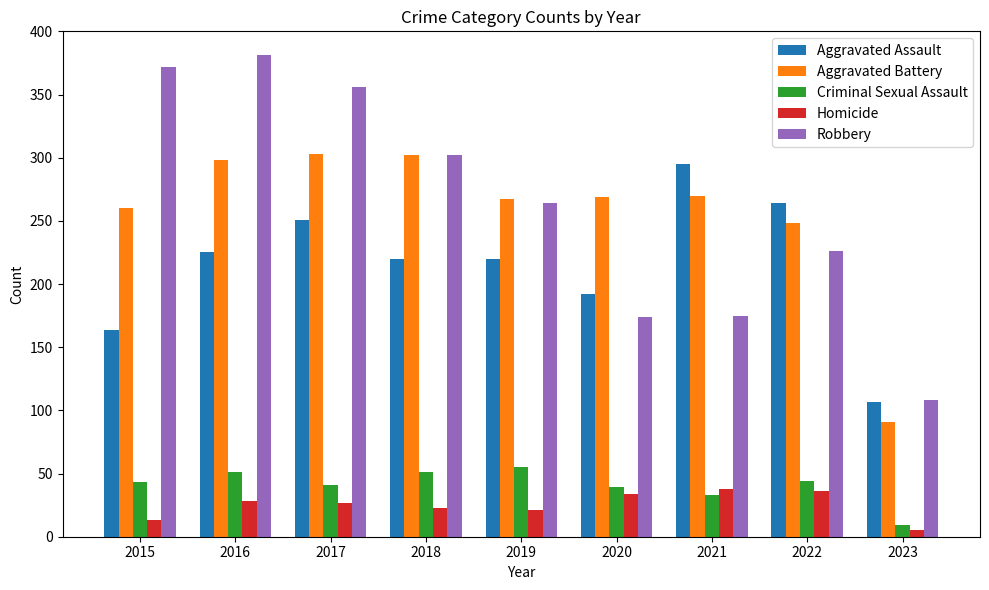

The Homicide series shows 8 at 2016. True or false?

False